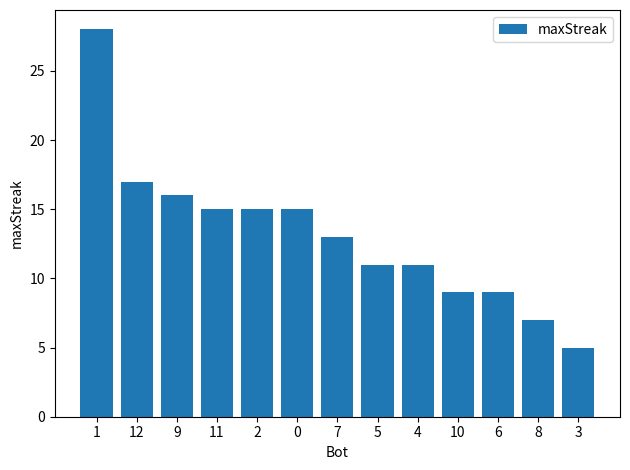

At which category does the chart reach its peak across all series?

1